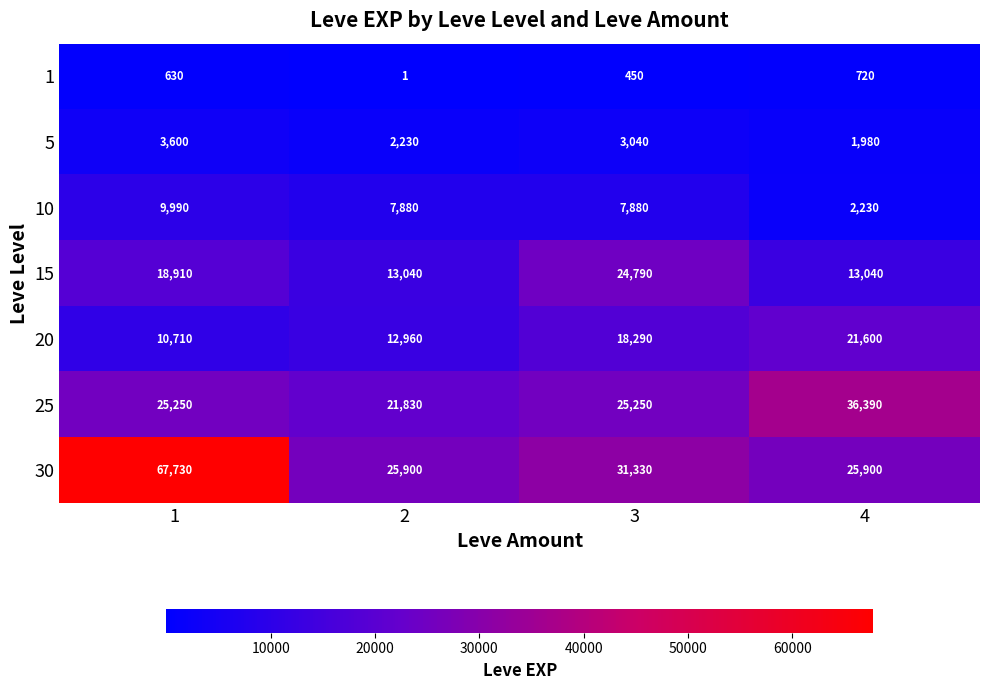

At which label does 1 reach its peak?

4